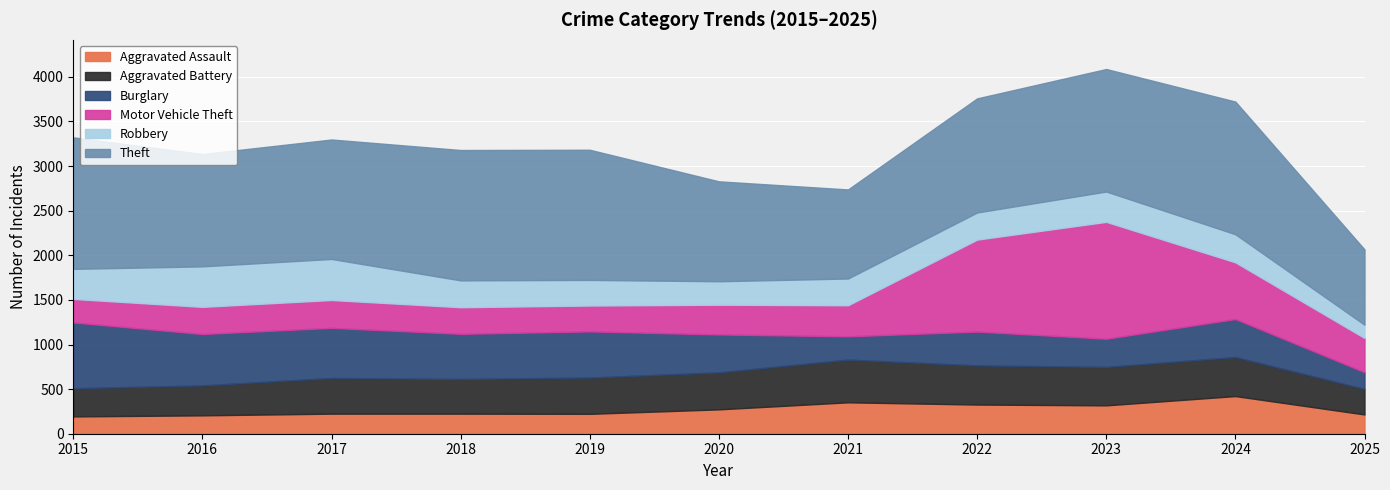

Is the value of Burglary at 2015 greater than the value of Aggravated Battery at 2019?

Yes